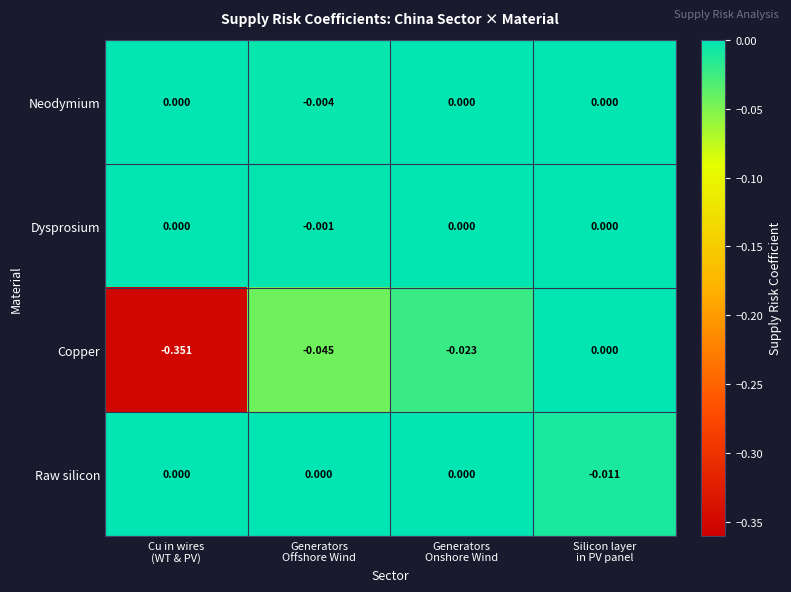

At which category is the sum across all series the highest?

Silicon layer
in PV panel